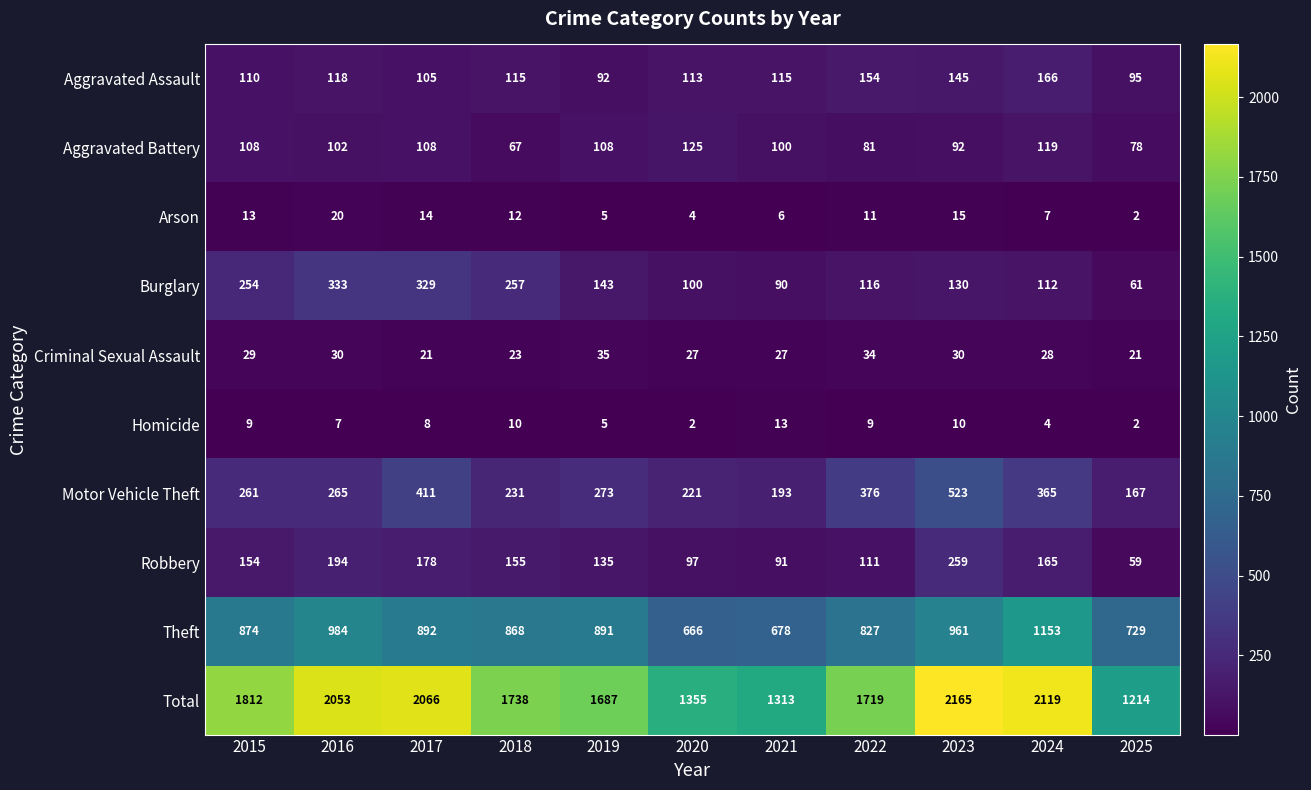

What is the total value across all series at 2019?

3374